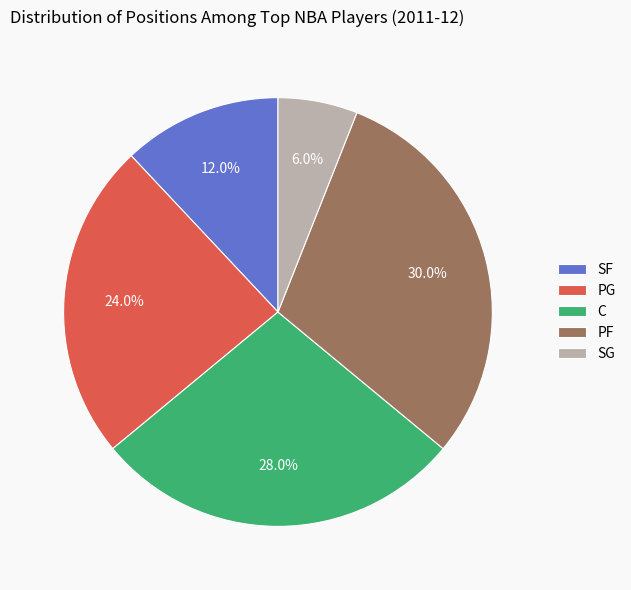

Which slice is the smallest?

SG